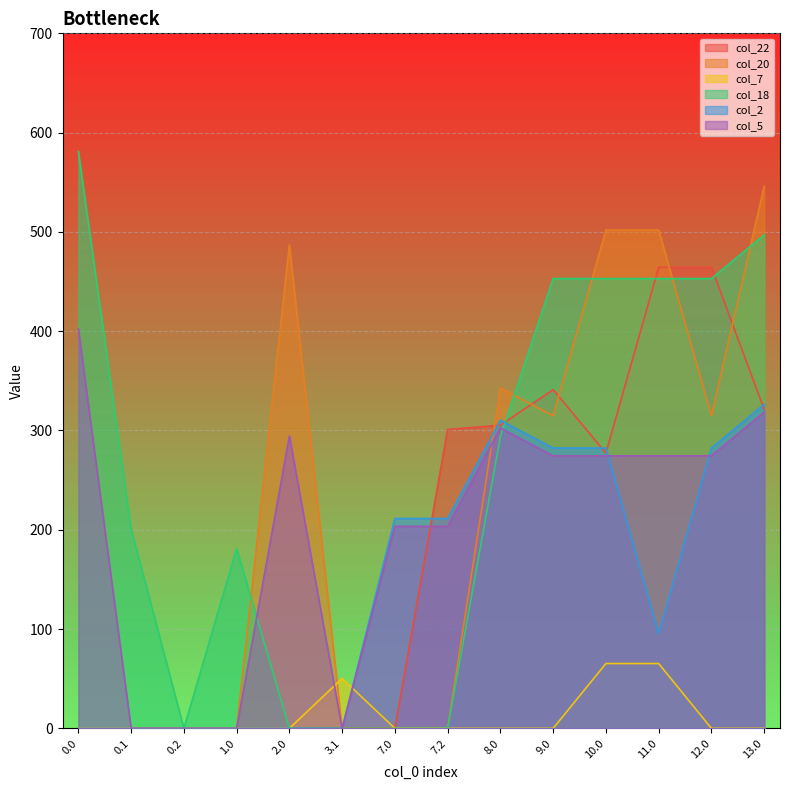

How many values in the col_22 series are below 277?

7